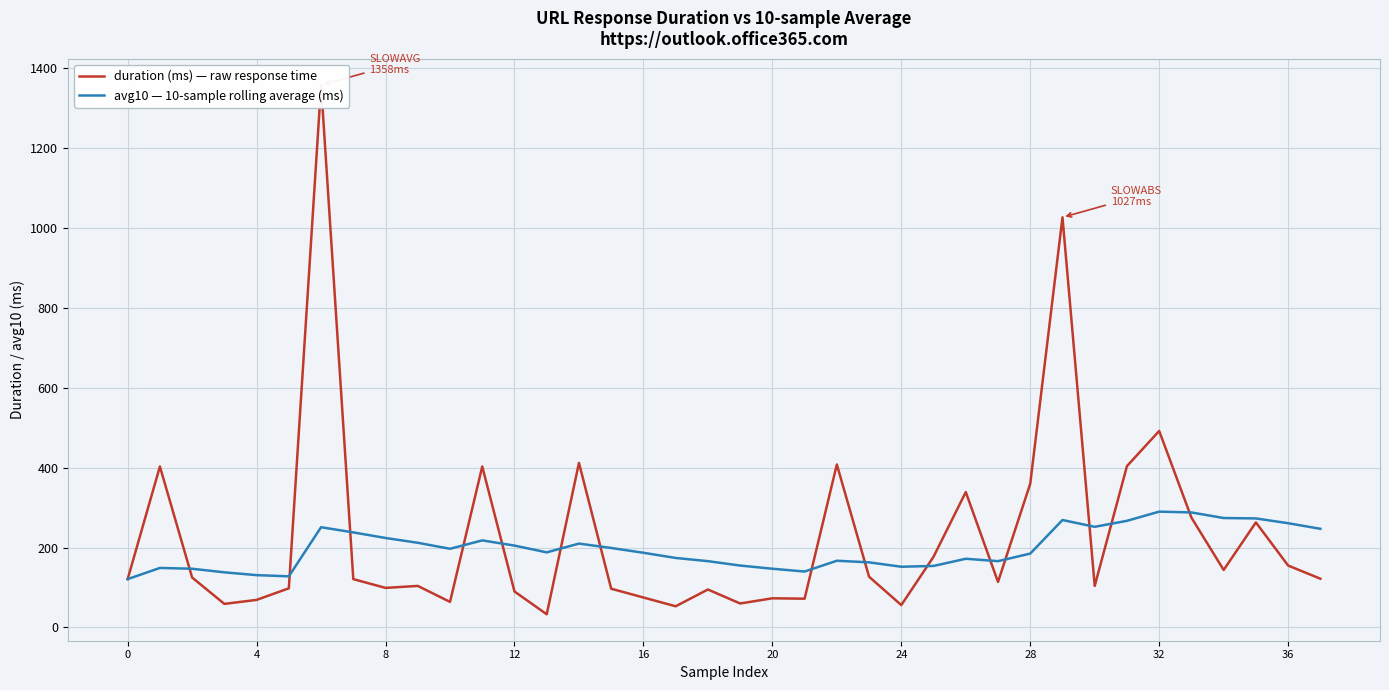

What is the highest value of the avg10 — 10-sample rolling average (ms) series?

290